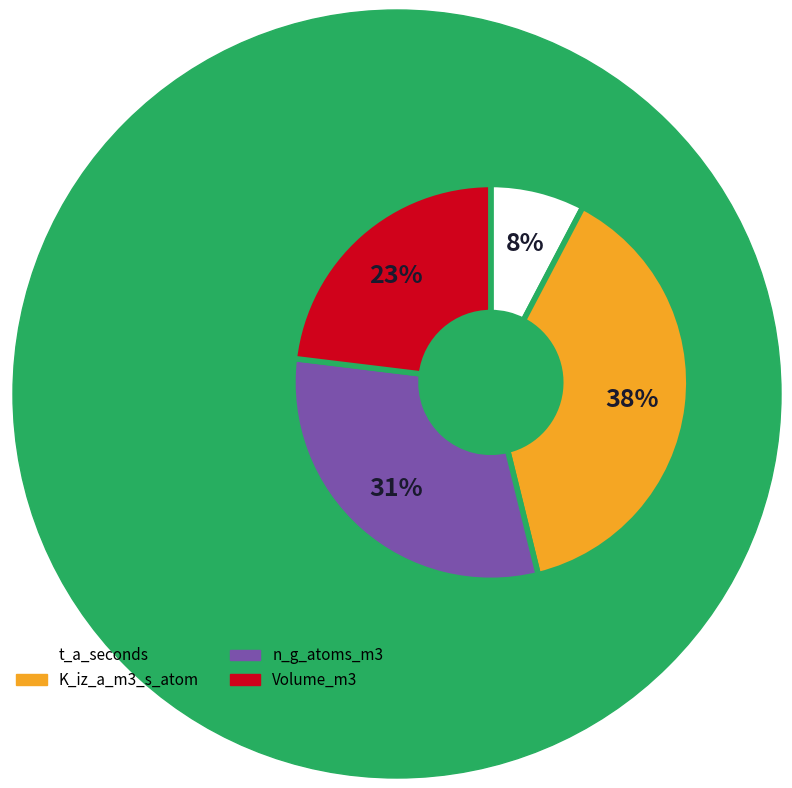

To the nearest percent, what is the average slice percentage?

25%